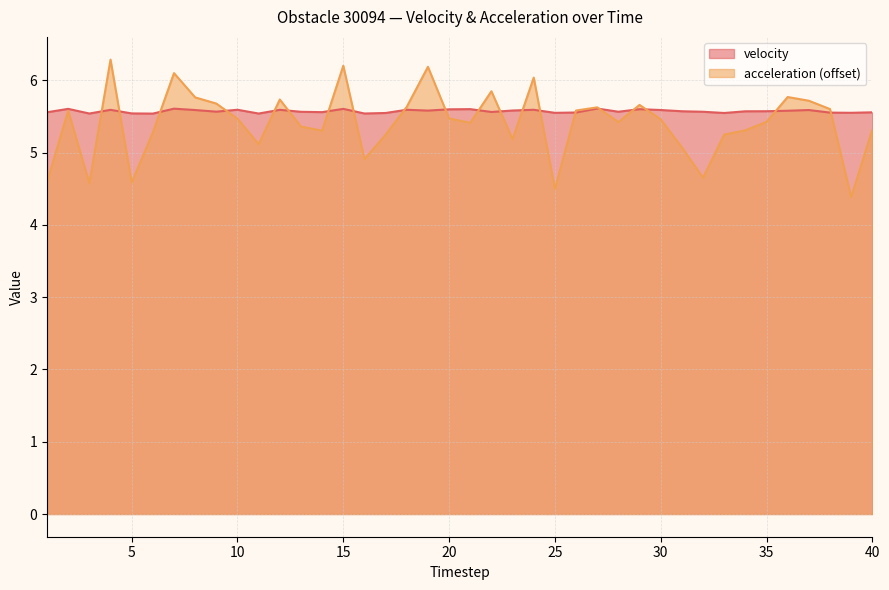

List the series in order of their overall mean, lowest first.

acceleration (offset), velocity